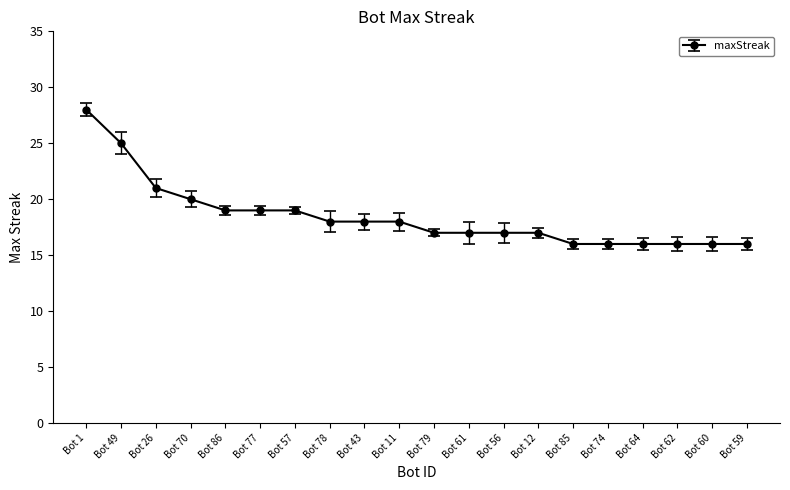

What is the difference between the values at Bot 1 and Bot 56?

11